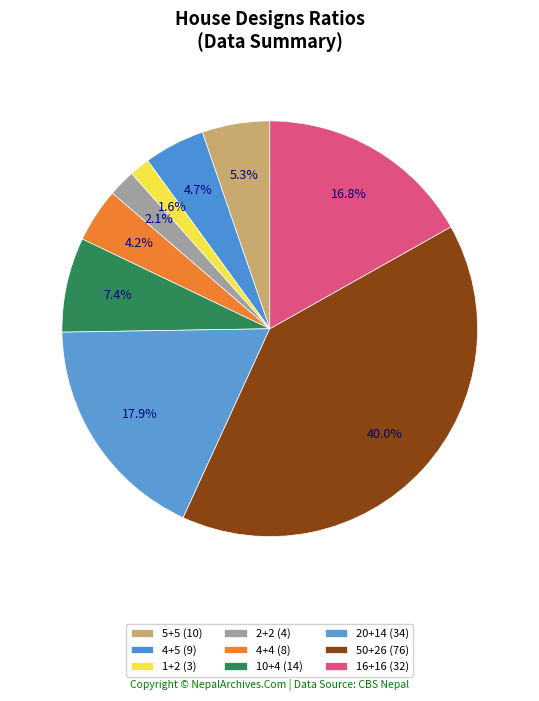

To the nearest percent, what is the combined percentage of 1+2 and 4+4?

6%